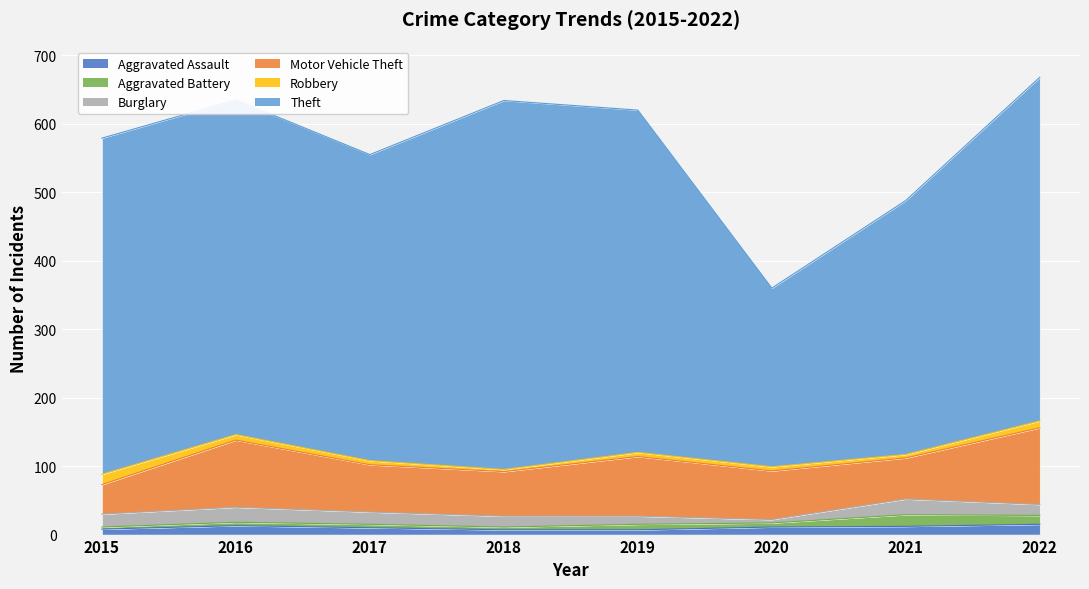

At which label is Burglary closest to 14?

2018